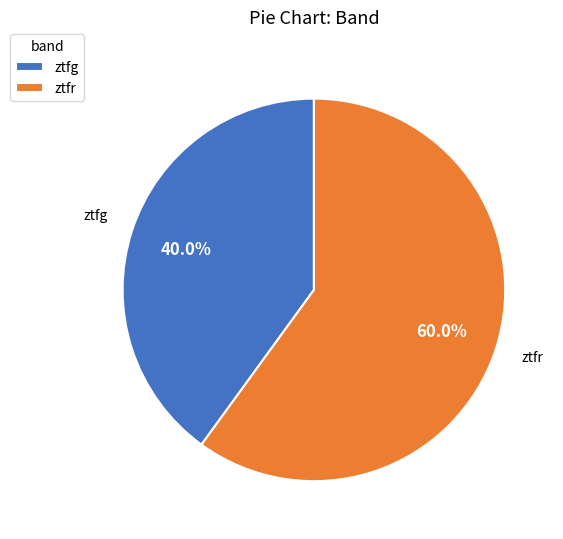

Rank the categories by value from lowest to highest.

ztfg, ztfr